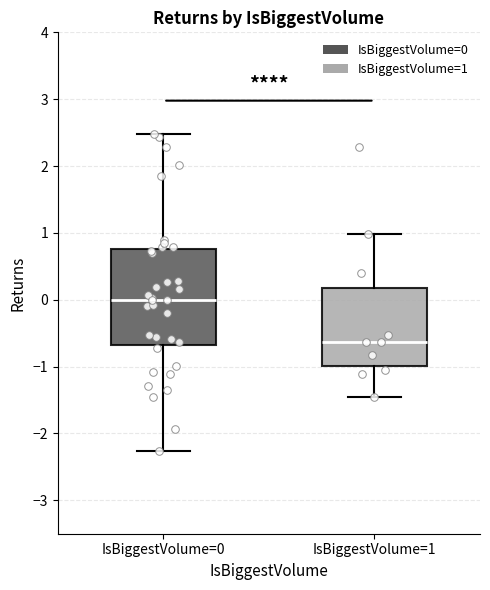

Which box has the highest median line?

IsBiggestVolume=0